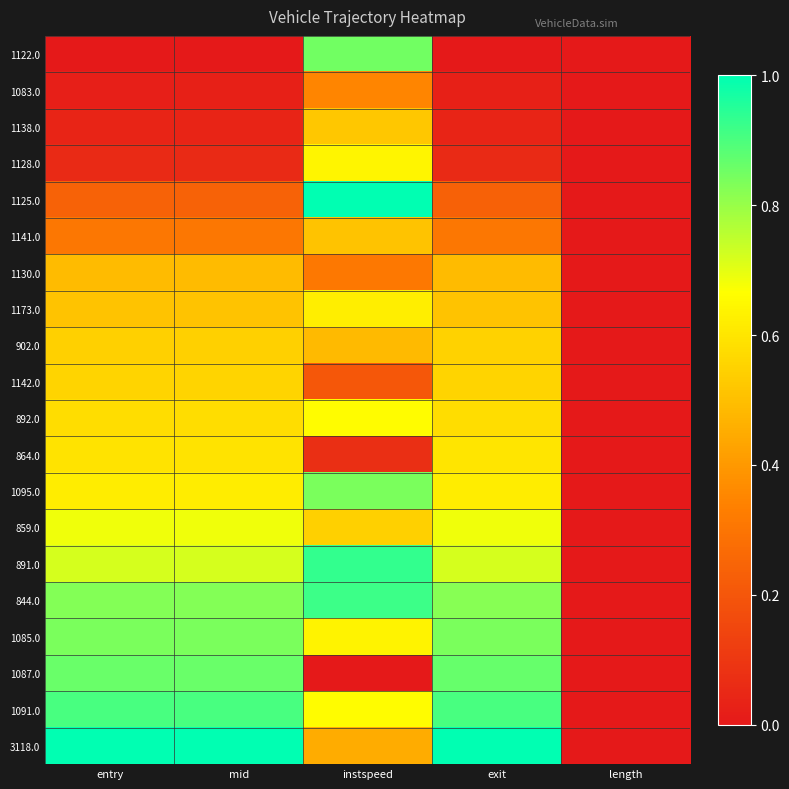

Reading left to right, list all the values displayed in this chart.

1122.0: entry=0.0	mid=0.0	instspeed=0.9	exit=0.0	length=0.0
1083.0: entry=0.0	mid=0.0	instspeed=0.3	exit=0.0	length=0.0
1138.0: entry=0.0	mid=0.0	instspeed=0.5	exit=0.0	length=0.0
1128.0: entry=0.1	mid=0.1	instspeed=0.6	exit=0.1	length=0.0
1125.0: entry=0.2	mid=0.2	instspeed=1.0	exit=0.2	length=0.0
1141.0: entry=0.3	mid=0.3	instspeed=0.5	exit=0.3	length=0.0
1130.0: entry=0.5	mid=0.5	instspeed=0.3	exit=0.5	length=0.0
1173.0: entry=0.5	mid=0.5	instspeed=0.6	exit=0.5	length=0.0
902.0: entry=0.5	mid=0.5	instspeed=0.5	exit=0.5	length=0.0
1142.0: entry=0.6	mid=0.6	instspeed=0.2	exit=0.6	length=0.0
892.0: entry=0.6	mid=0.6	instspeed=0.7	exit=0.6	length=0.0
864.0: entry=0.6	mid=0.6	instspeed=0.1	exit=0.6	length=0.0
1095.0: entry=0.6	mid=0.6	instspeed=0.8	exit=0.6	length=0.0
859.0: entry=0.7	mid=0.7	instspeed=0.5	exit=0.7	length=0.0
891.0: entry=0.7	mid=0.7	instspeed=0.9	exit=0.7	length=0.0
844.0: entry=0.8	mid=0.8	instspeed=0.9	exit=0.8	length=0.0
1085.0: entry=0.8	mid=0.8	instspeed=0.6	exit=0.8	length=0.0
1087.0: entry=0.9	mid=0.9	instspeed=0.0	exit=0.9	length=0.0
1091.0: entry=0.9	mid=0.9	instspeed=0.7	exit=0.9	length=0.0
3118.0: entry=1.0	mid=1.0	instspeed=0.4	exit=1.0	length=0.0